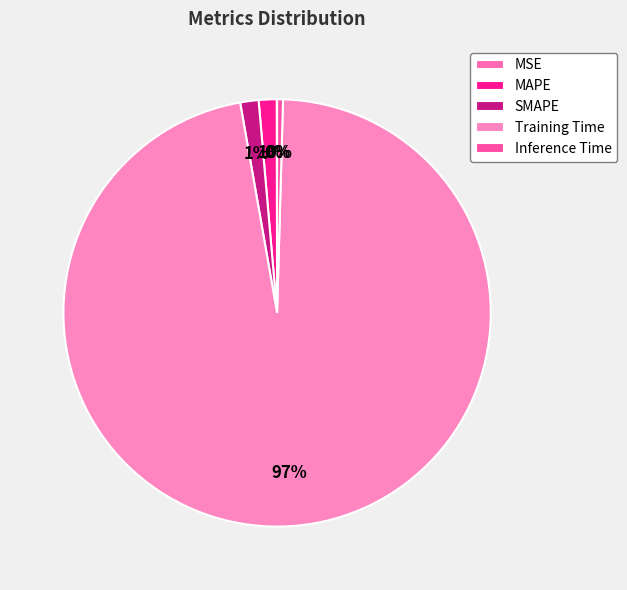

Does Training Time account for over 50% of the chart?

Yes